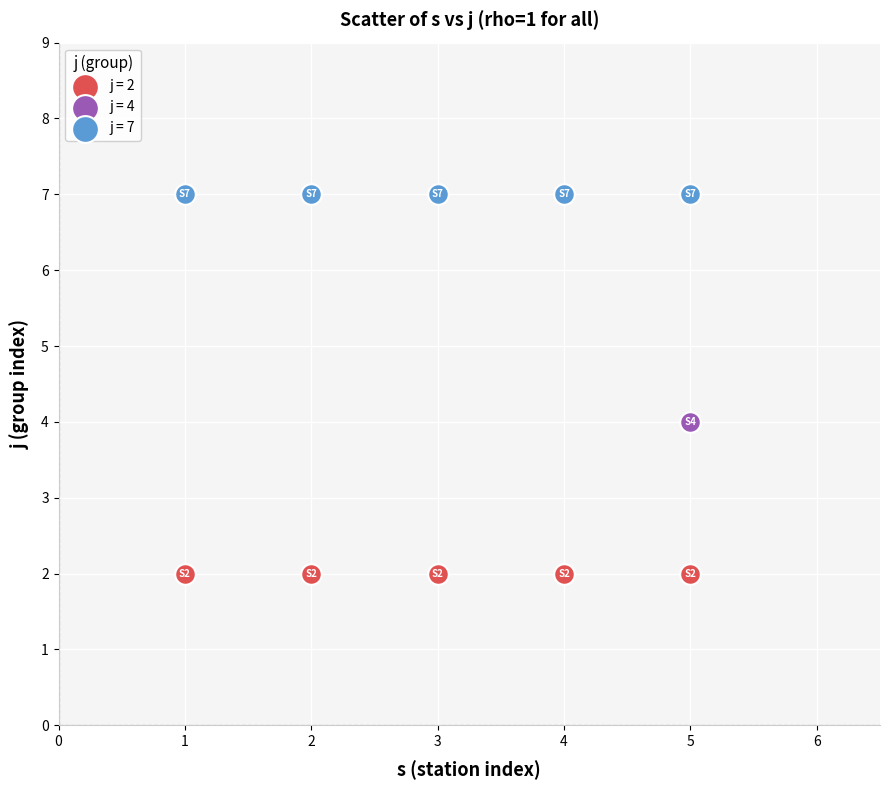

Which series reaches the minimum Y coordinate?

j = 2